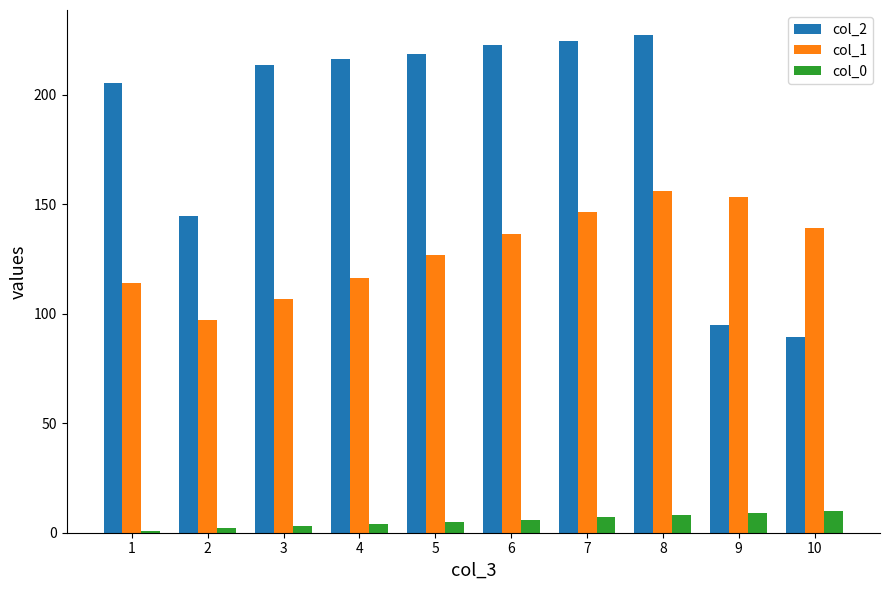

The col_2 series shows 218.5 at 5. True or false?

True